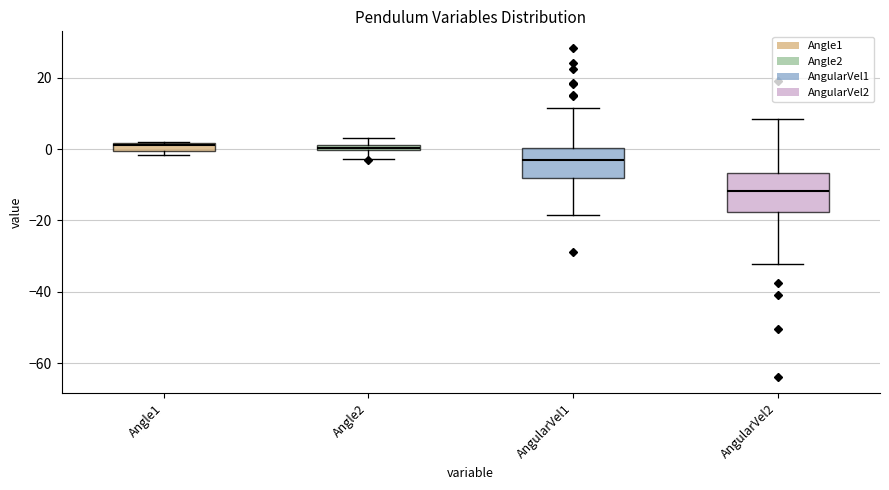

Where is the lower edge of the box for Angle1 on the y-axis? The values are not printed on the chart, so give them approximately, as read against the axis.

0